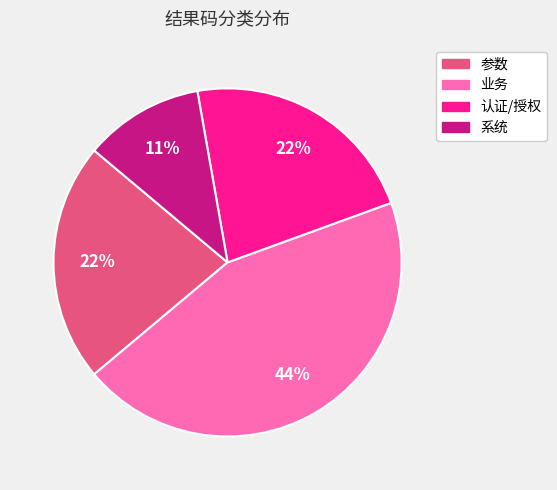

Is there a majority slice in this chart?

No